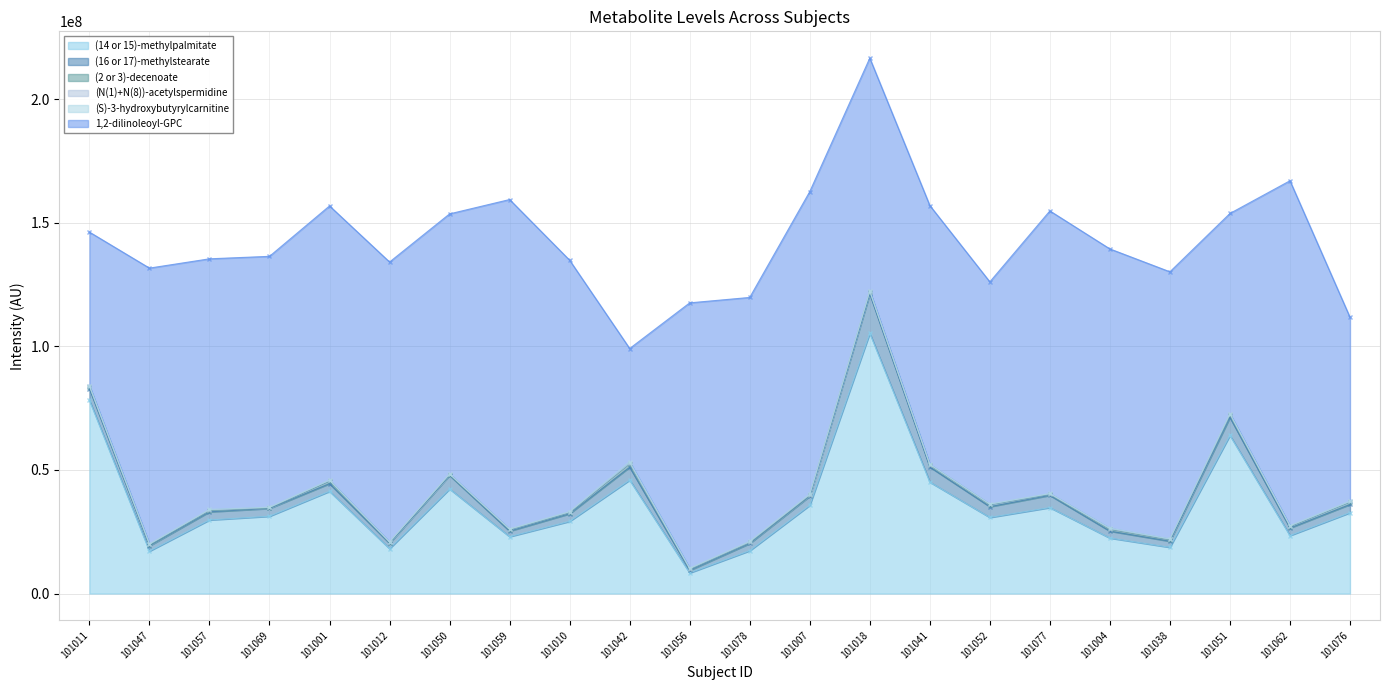

Reading right to left, what are all the values shown in this chart?

(14 or 15)-methylpalmitate: 32709404	23445798	63966496	18703882	22448338	34780312	30785508	45082596	105266968	35701832	17332994	8355289	45895104	29211470	23016860	42310816	18165942	41351512	31265186	29768882	17160232	78167864
(16 or 17)-methylstearate: 3320235	3060241	7251815	2458685	2794162	4939204	4347508	6094324	15895714	3675426	2918321	1038447	5227417	3075164	2244867	5470153	2158526	3109787	3160212	3288707	2118194	4667152
(2 or 3)-decenoate: 915845	591916	998138	533836	659692	379874	787753	792996	877264	277191	408349	427667	1220152	441852	532340	218566	263023	922944	177868	506846	280843	859009
(N(1)+N(8))-acetylspermidine: 284852	269190	378062	309342	338807	275675	218124	203652	258480	329376	261439	277230	483840	312213	230050	303121	221536	412487	216029	289997	424405	205917
(S)-3-hydroxybutyrylcarnitine: 134588	126897	201319	135548	232085	95473	77301	89335	124021	235593	206931	130787	460082	116053	96435	115590	106126	107931	118918	156121	89926	167211
1,2-dilinoleoyl-GPC: 74344368	139447264	80921816	107981208	112900448	114275208	89841360	104669104	94120928	122331768	98621800	107328528	45806368	101636896	133223592	105127880	113162672	110860576	101435744	101360584	111541976	62113060